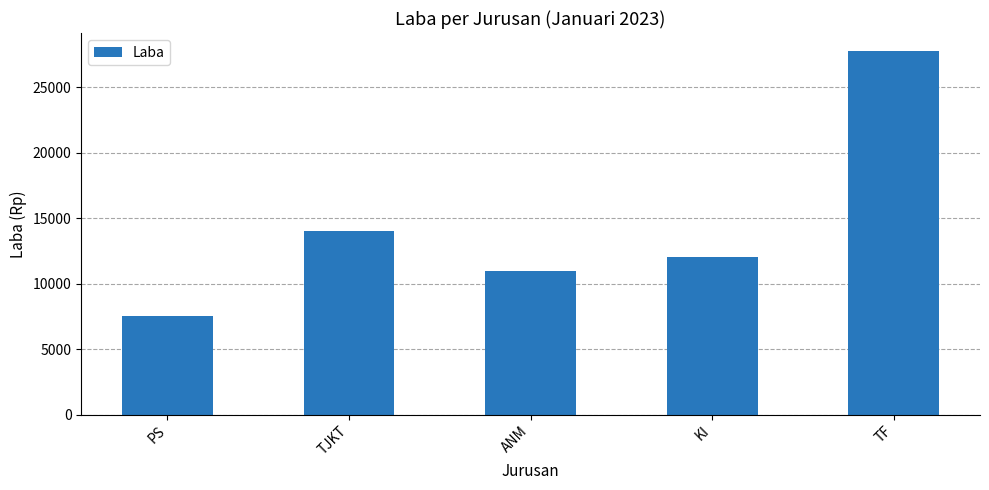

Rank the categories by value from highest to lowest.

TF, TJKT, KI, ANM, PS